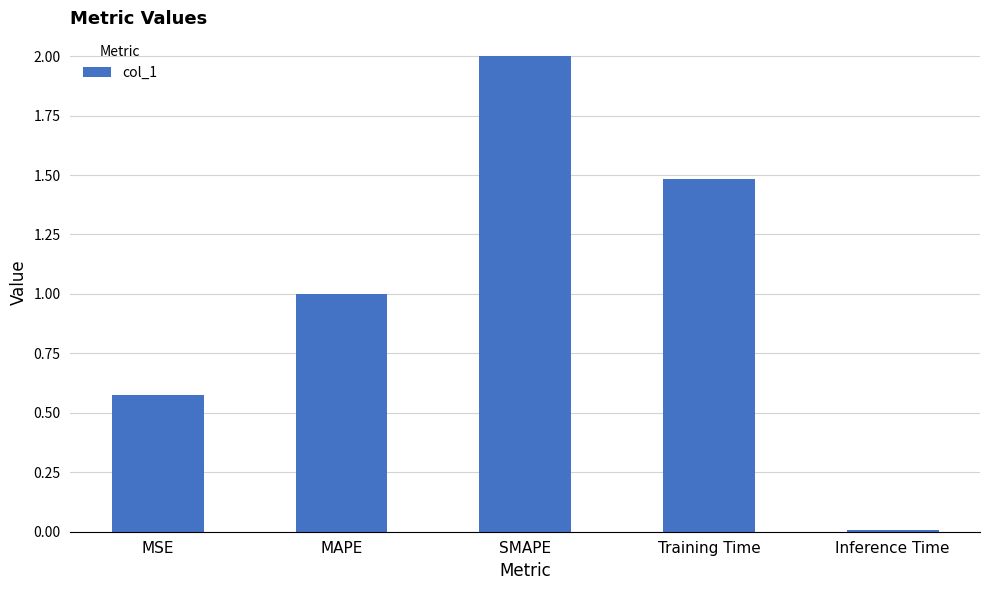

What is the ratio of the value at MSE to the value at Training Time?

0.4